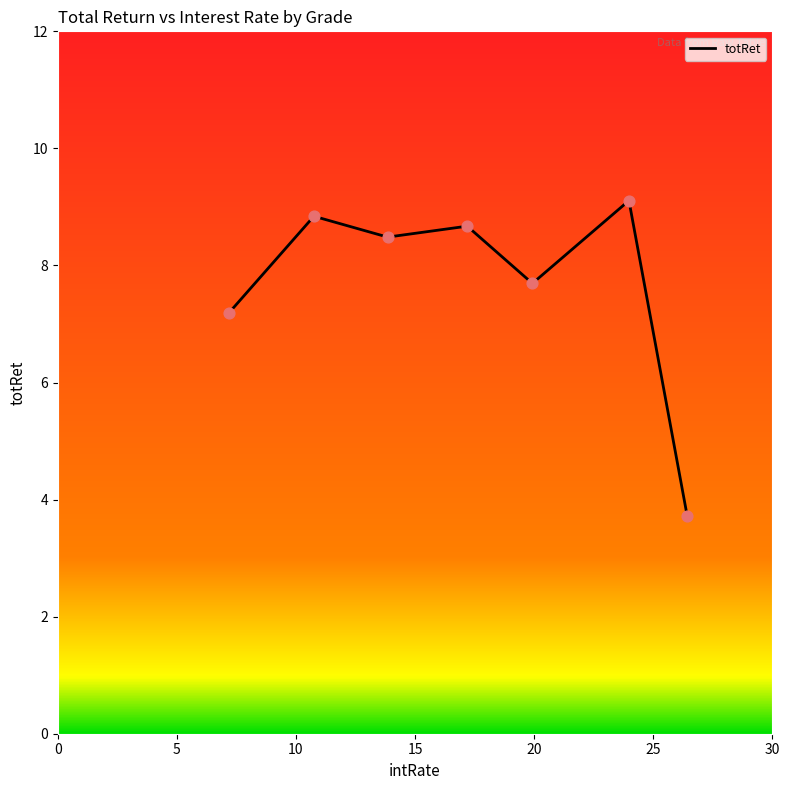

True or false: the data has more than 0 interior local peaks.

True